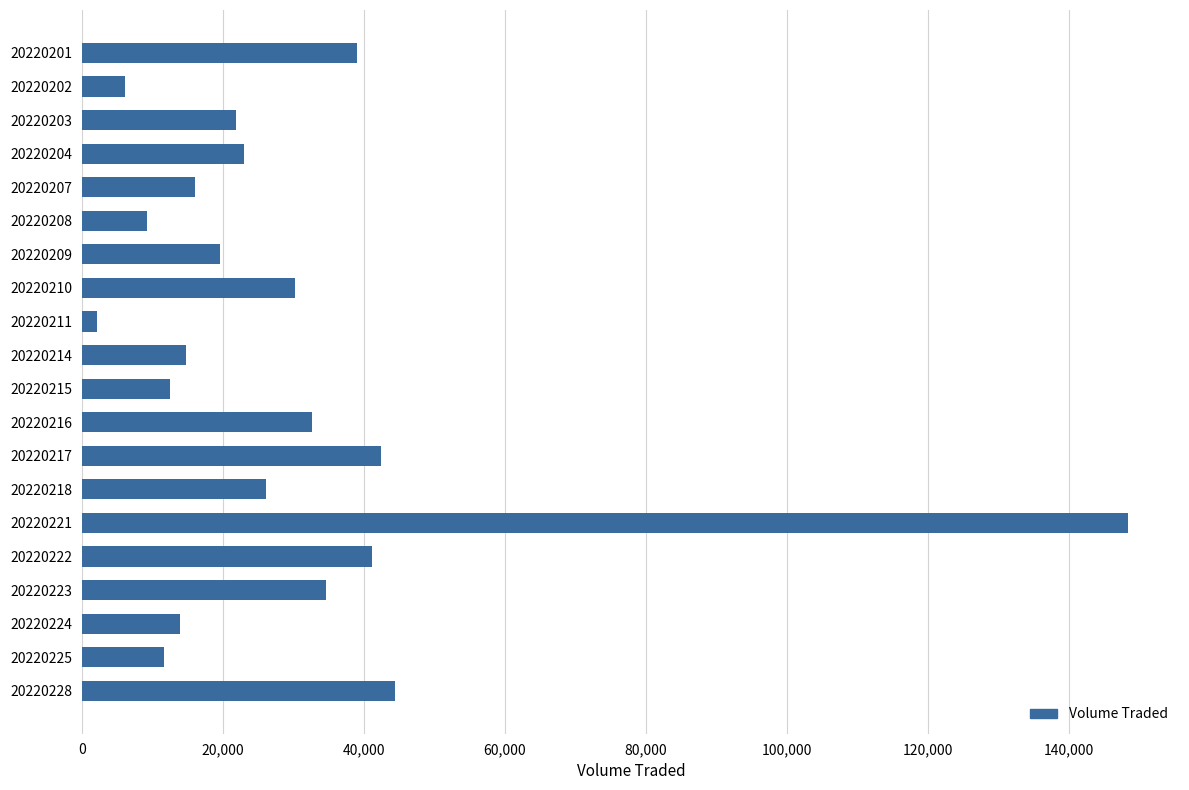

What is the greatest value displayed?

148300